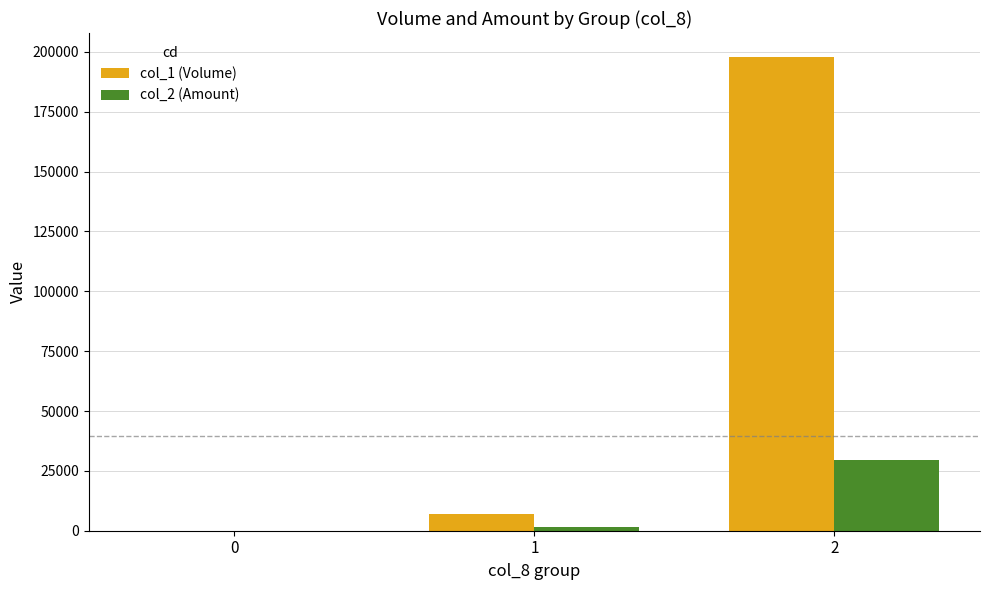

The col_2 (Amount) series shows 0 at 0. True or false?

True